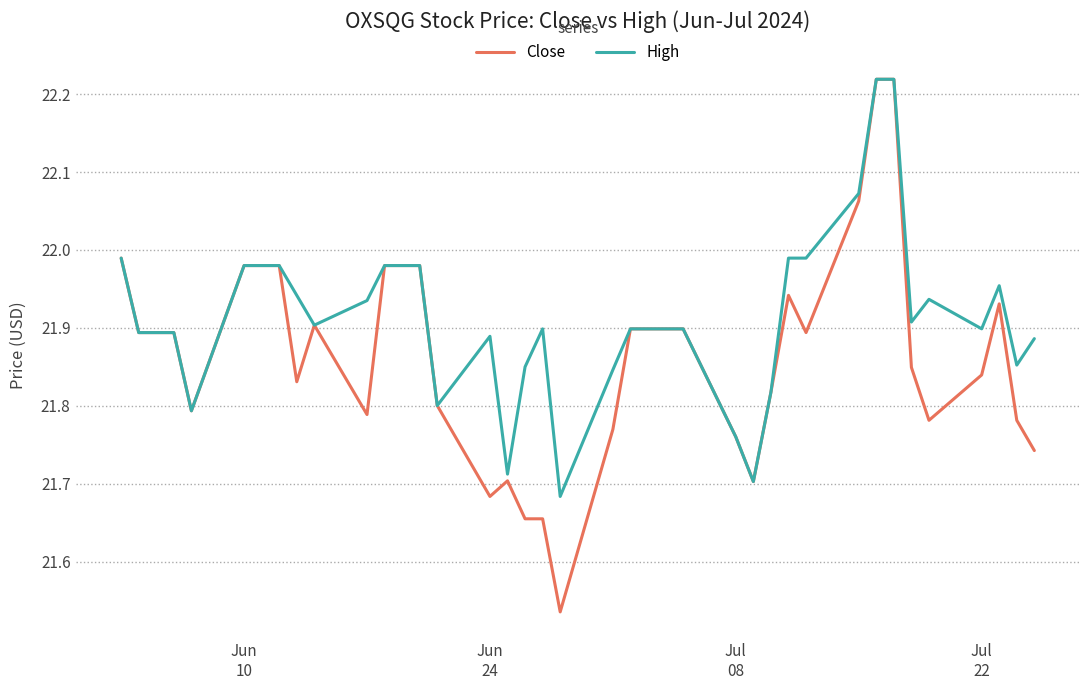

What is the difference between the maximum and minimum values in the High series?

0.5